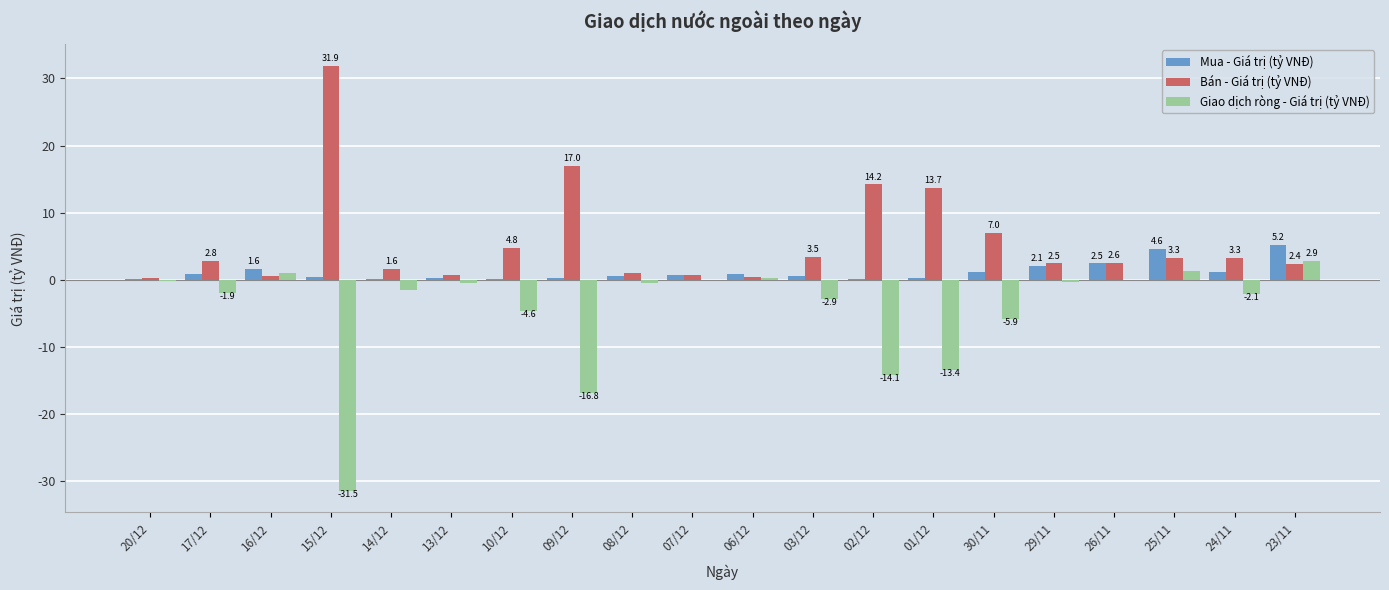

Count the number of data series in this chart.

3